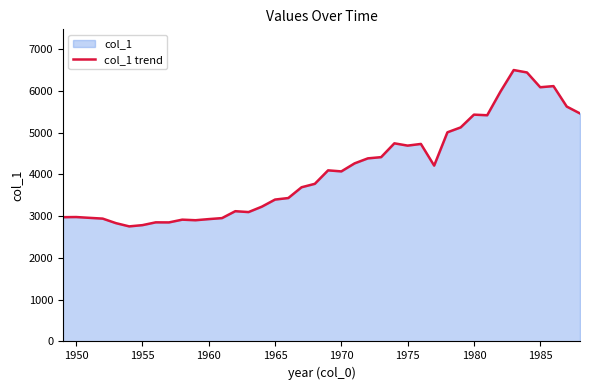

The chart shows a value of 2784.0 at 1955. True or false?

True